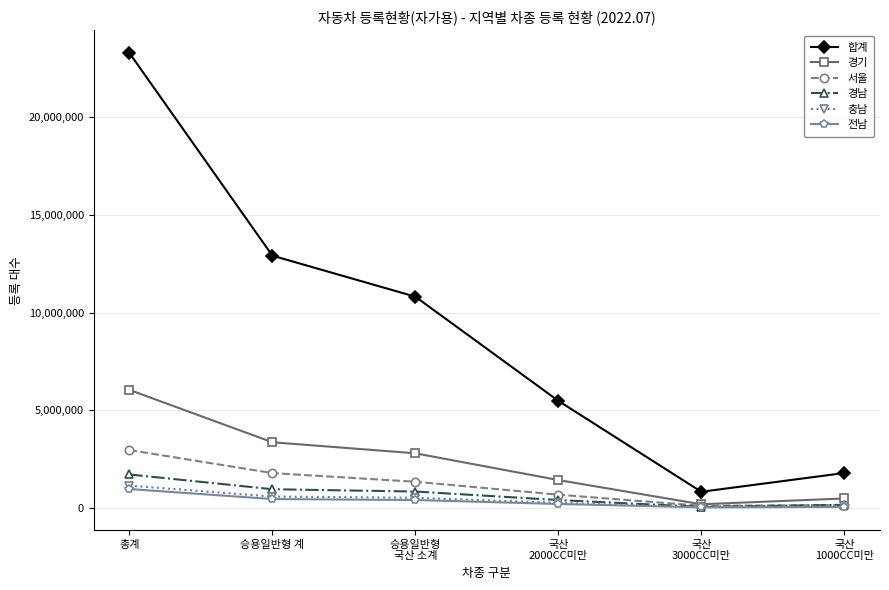

The value of 합계 at 승용일반형 계 is 8031597. True or false?

False